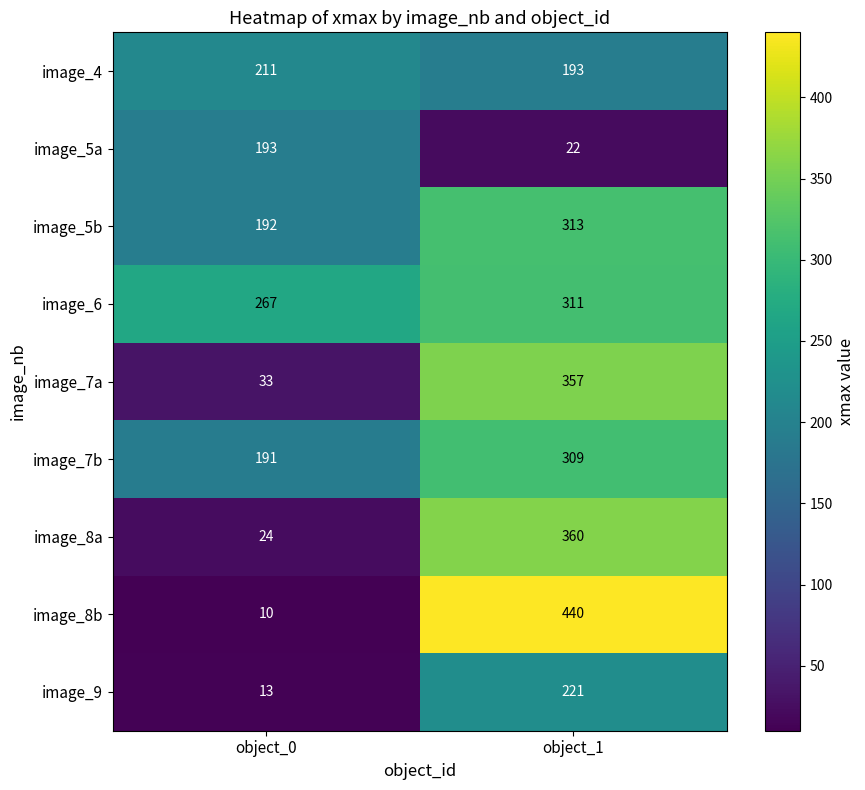

List the series in order of their peak value, highest first.

image_8b, image_8a, image_7a, image_5b, image_6, image_7b, image_9, image_4, image_5a